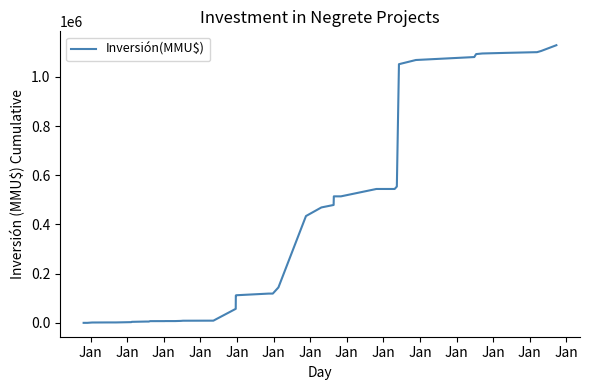

What is the average value?

392862